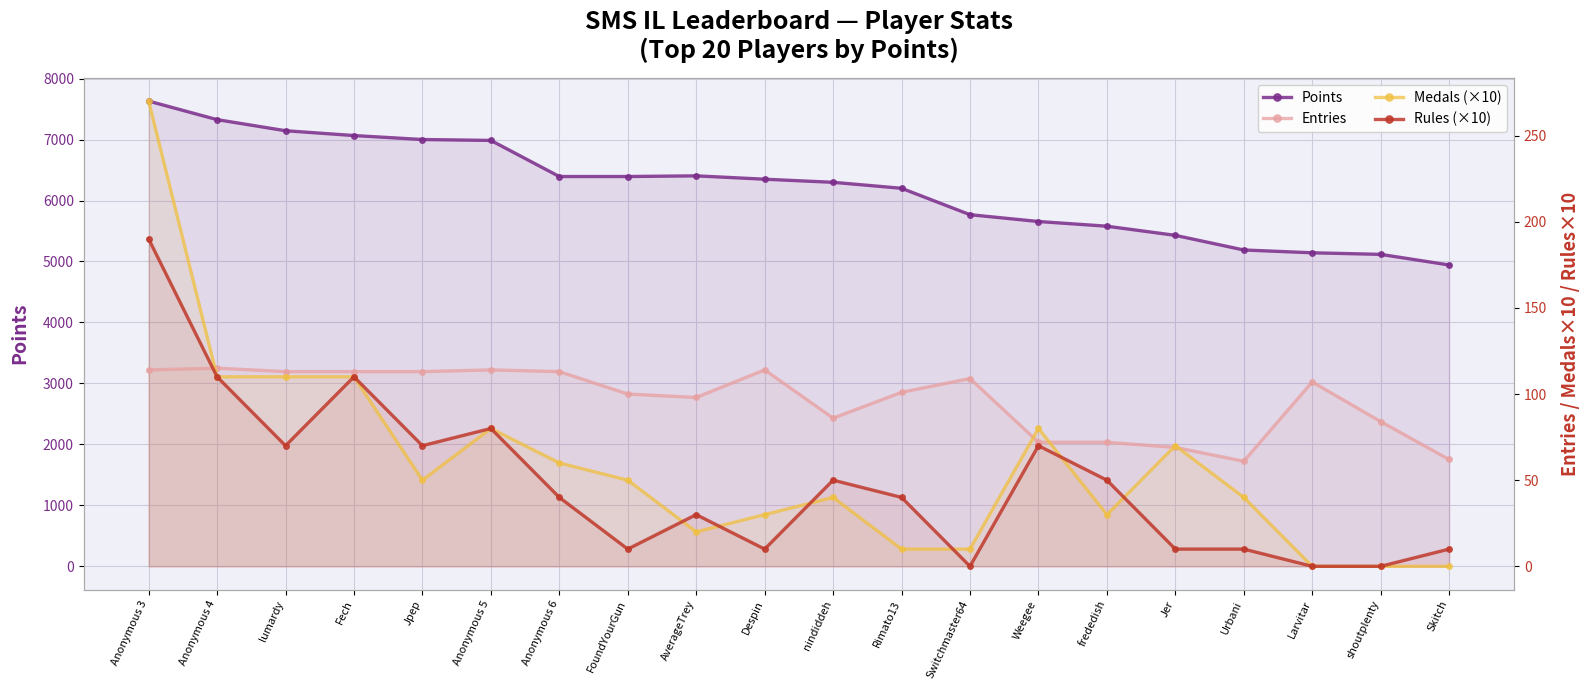

Where does the Rules (×10) series first go above 40?

Anonymous 3